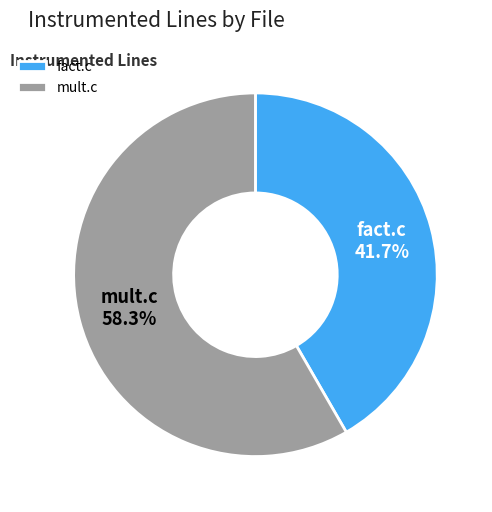

How many segments does this pie chart have?

2